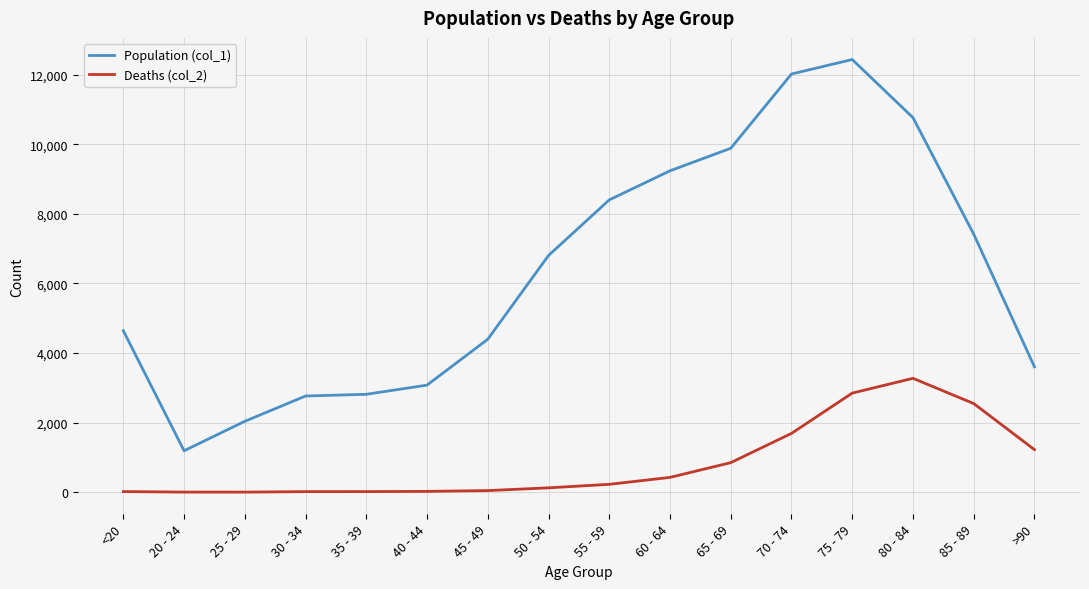

What is the difference between the highest and lowest values at >90?

2380